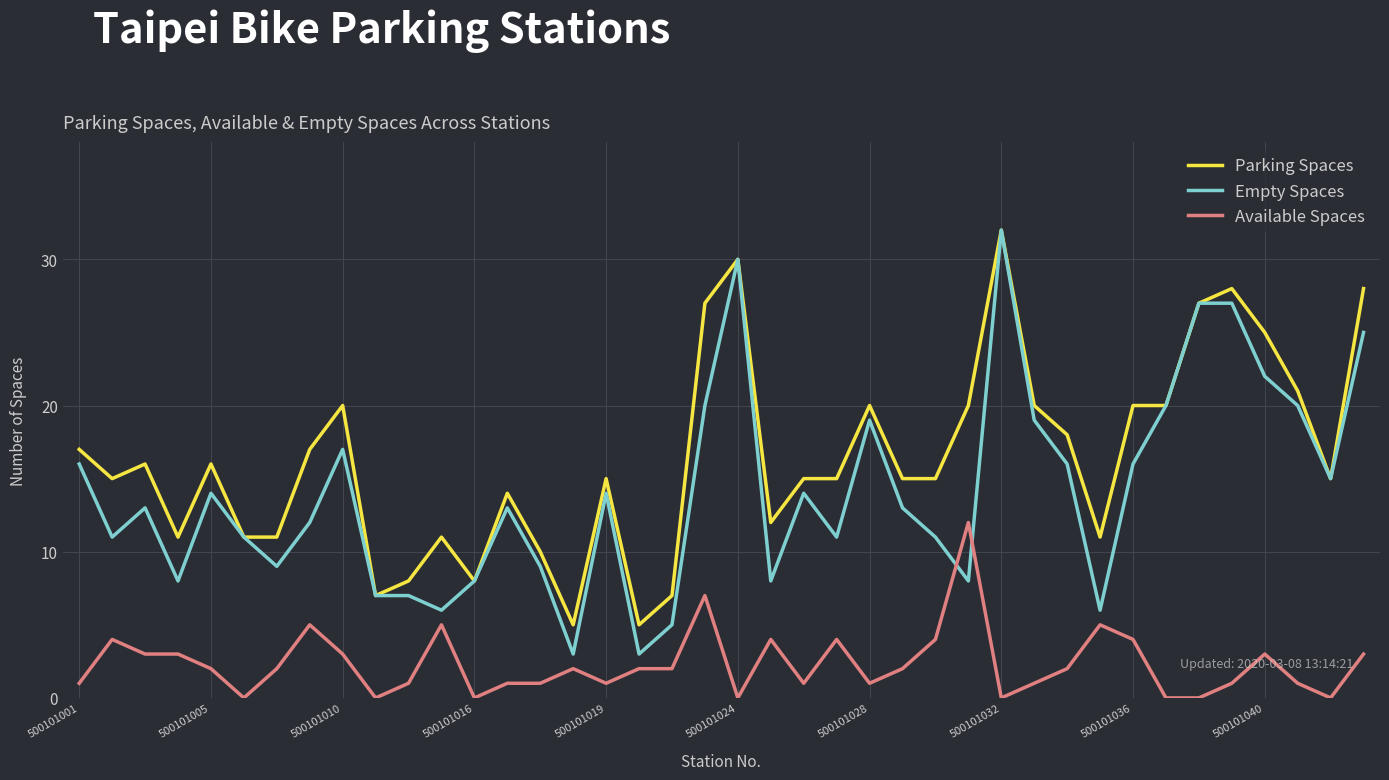

Which series has the largest total across all categories?

Parking Spaces